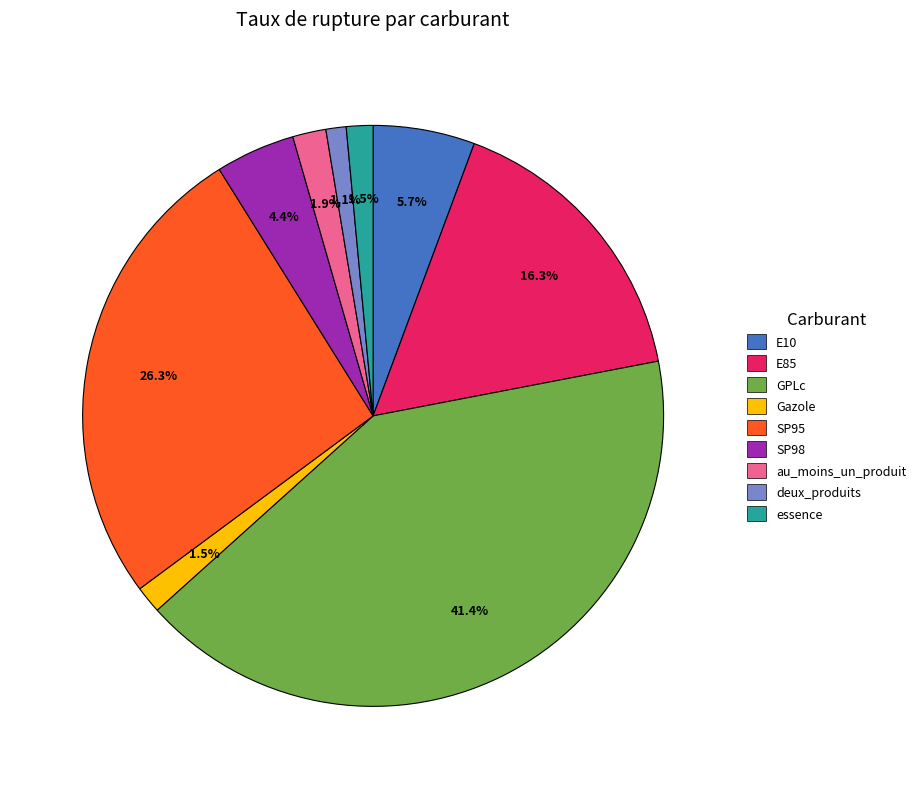

To the nearest percent, what is the difference between the E85 and deux_produits slice percentages?

15%